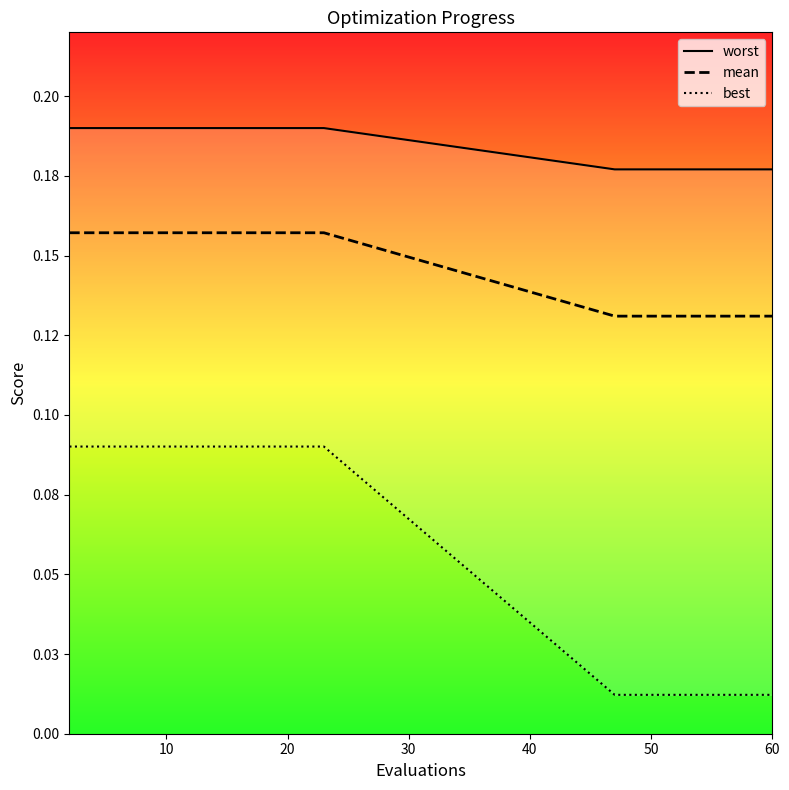

True or false: best and mean intersect in this chart.

False